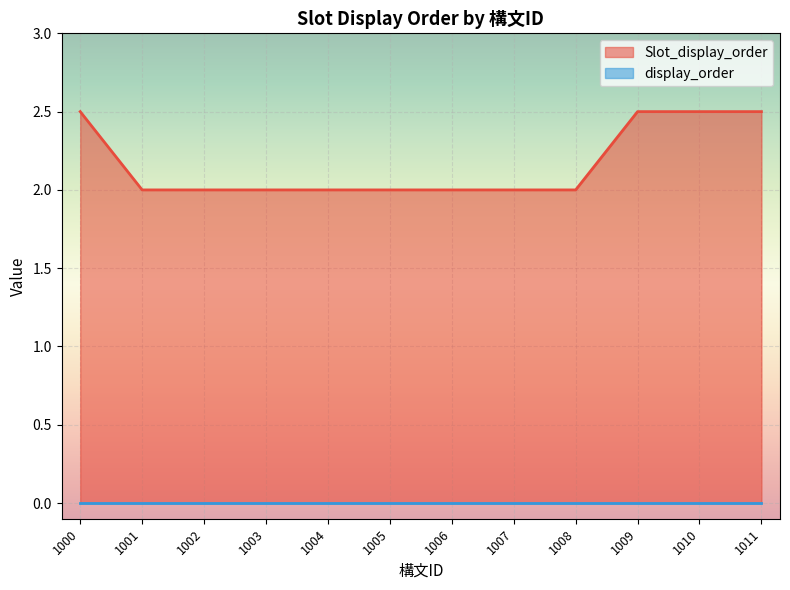

At which label does display_order reach its minimum?

1000